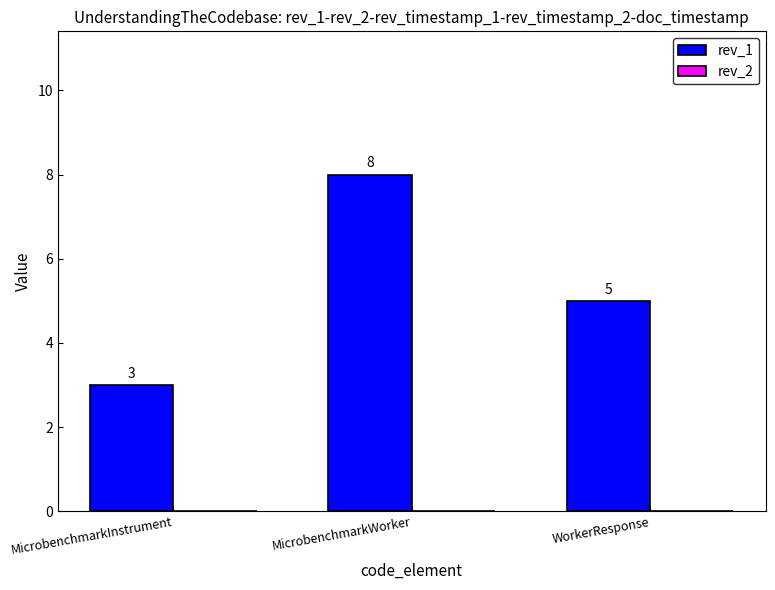

Between WorkerResponse and MicrobenchmarkWorker, which is larger?

MicrobenchmarkWorker